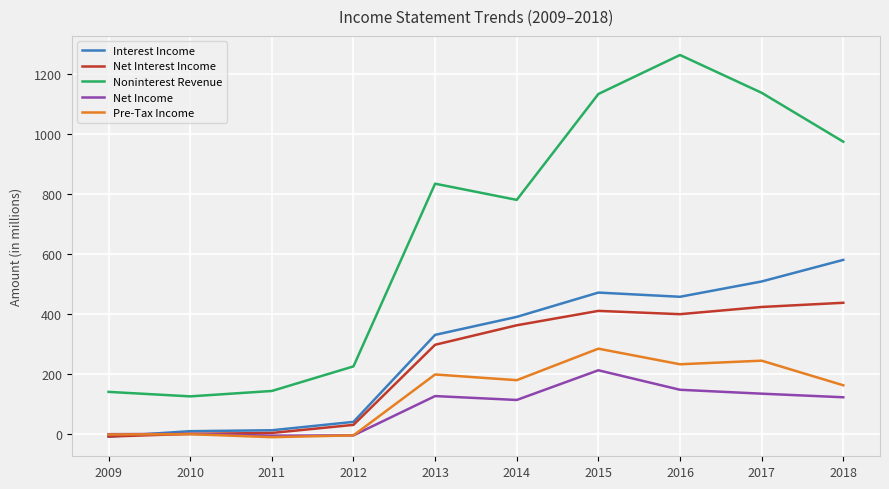

The Pre-Tax Income series shows 115 at 2014. True or false?

False